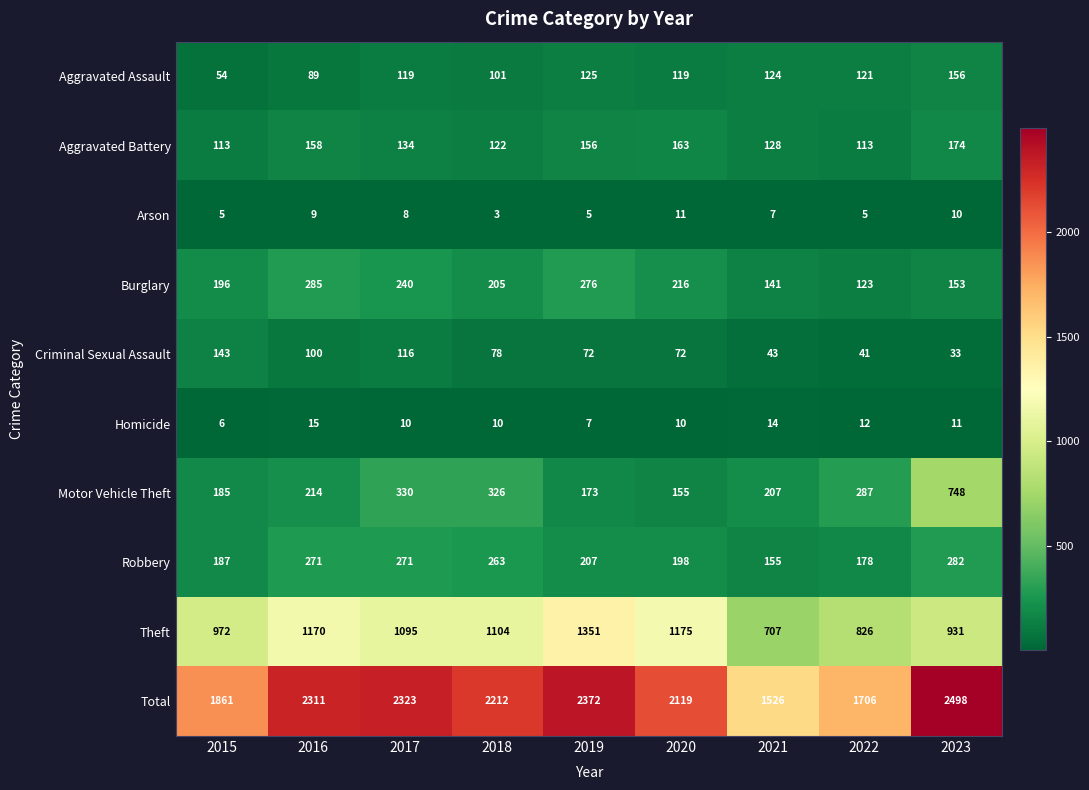

Where does the Homicide series first go above 10?

2016